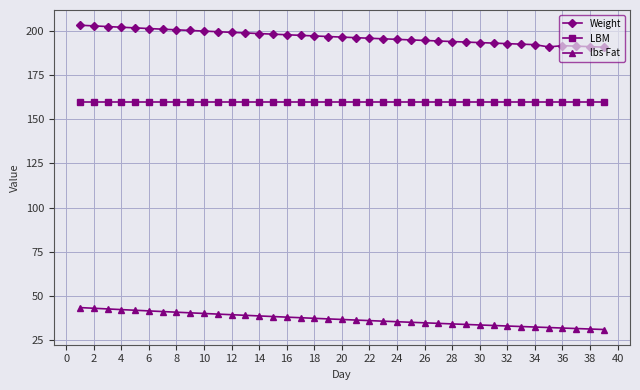

What is the value of the Weight point at the 37th from the left?

191.4